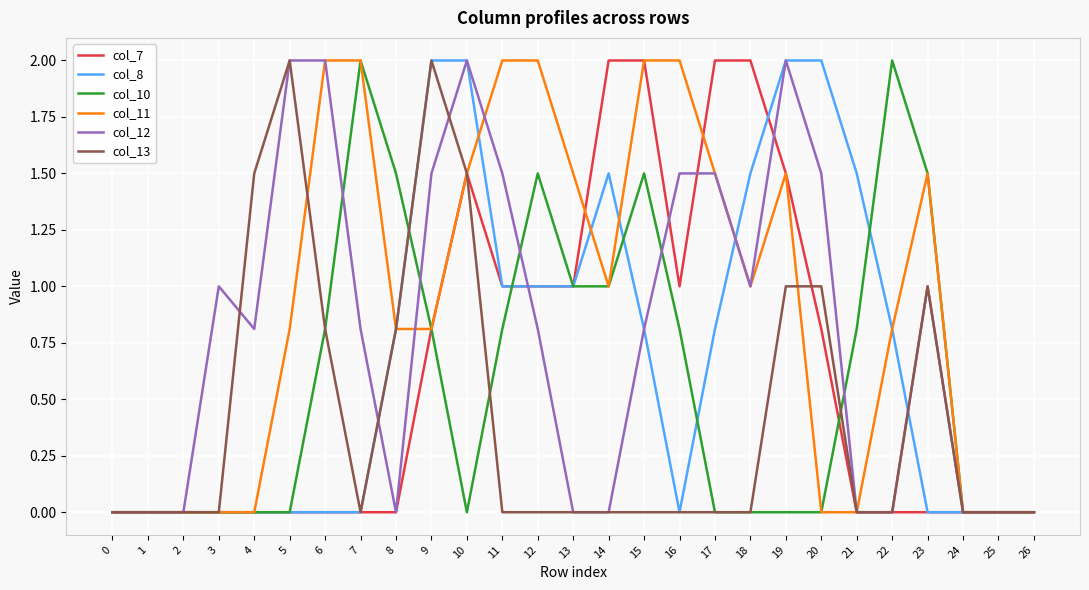

What is the difference between the highest and lowest values at 21?

1.5